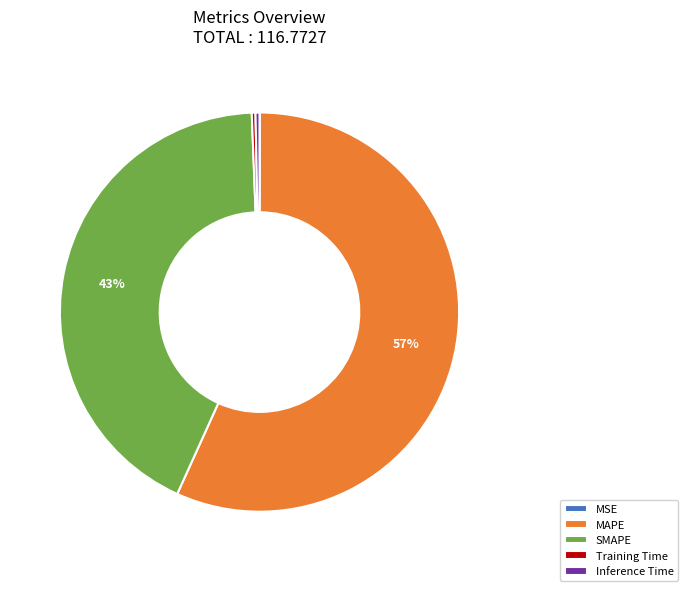

Combined, do MAPE and SMAPE account for over 50%?

Yes